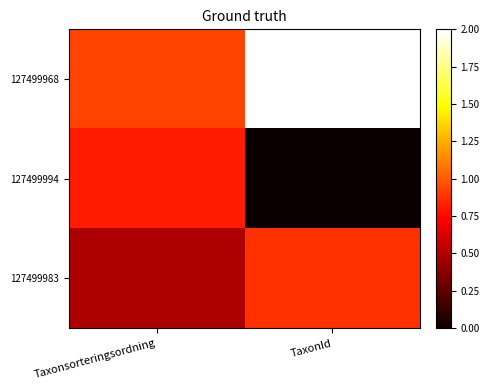

Reading right to left, list all the values displayed in this chart.

127499968: TaxonId=2.0	Taxonsorteringsordning=0.9
127499994: TaxonId=0.0	Taxonsorteringsordning=0.8
127499983: TaxonId=0.9	Taxonsorteringsordning=0.5